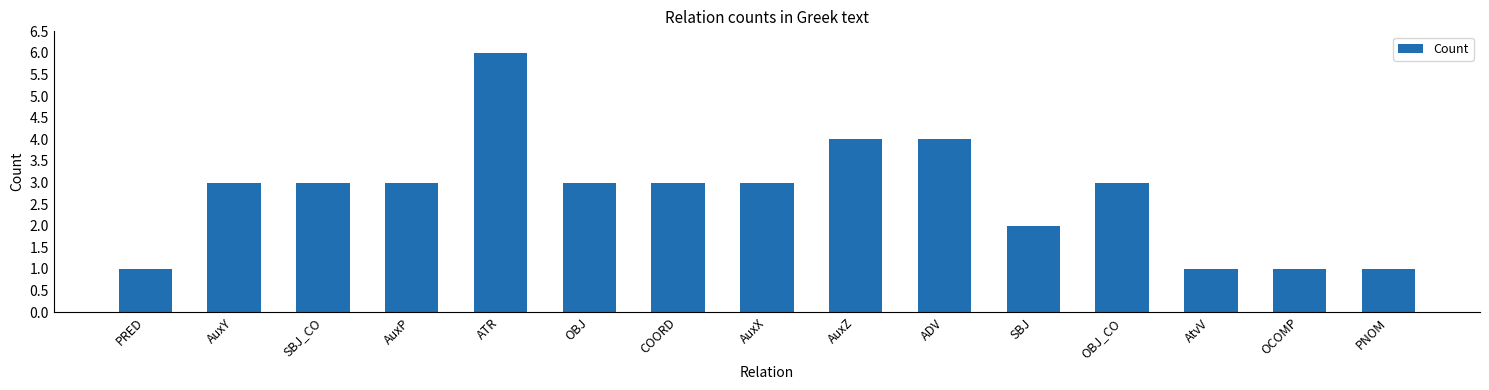

Does the chart contain stacked bars?

No